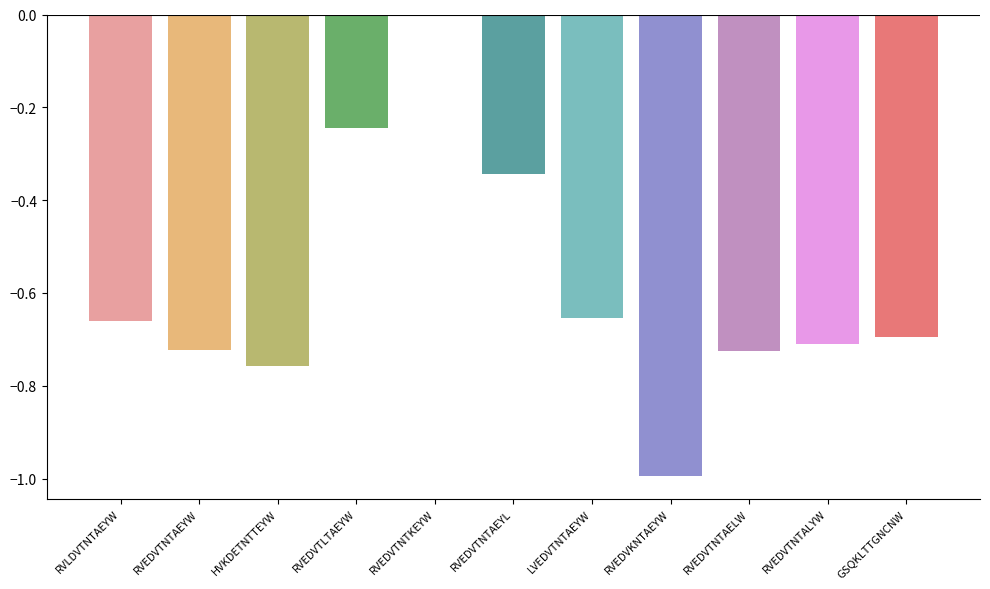

At which category does the chart reach its peak across all series?

RVEDVTNTKEYW